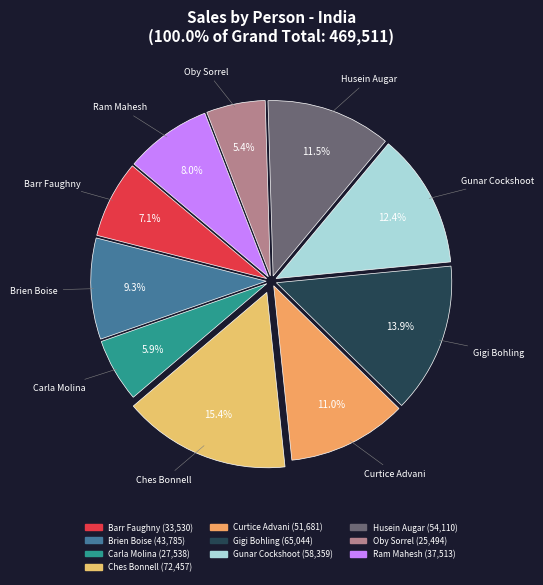

Which category has the biggest portion of the pie?

Ches Bonnell